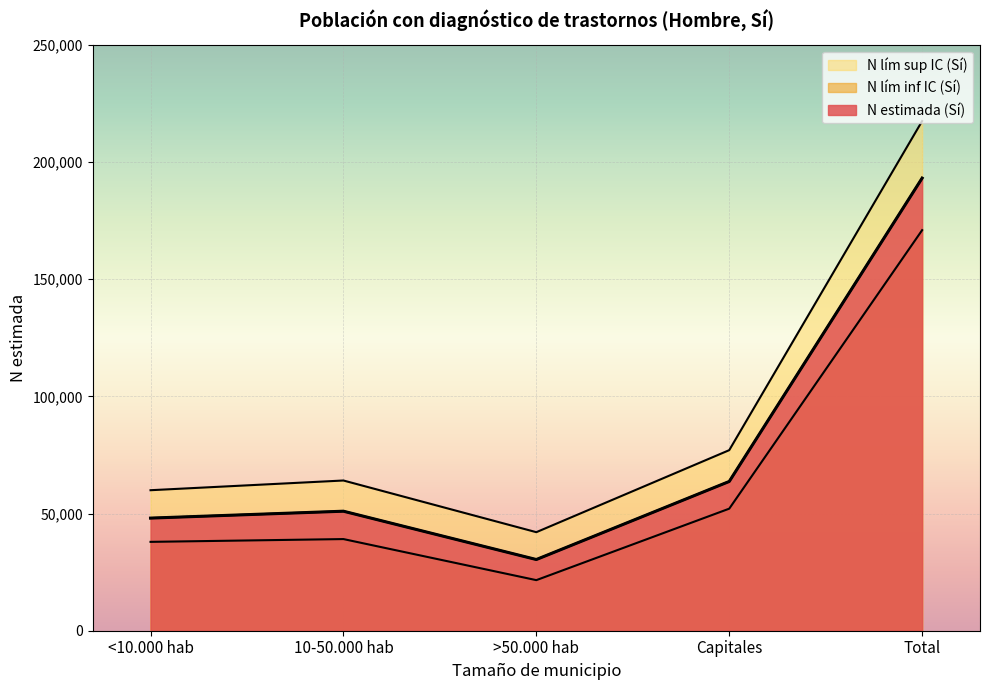

True or false: N lím sup IC (Sí) and N estimada (Sí) intersect in this chart.

False